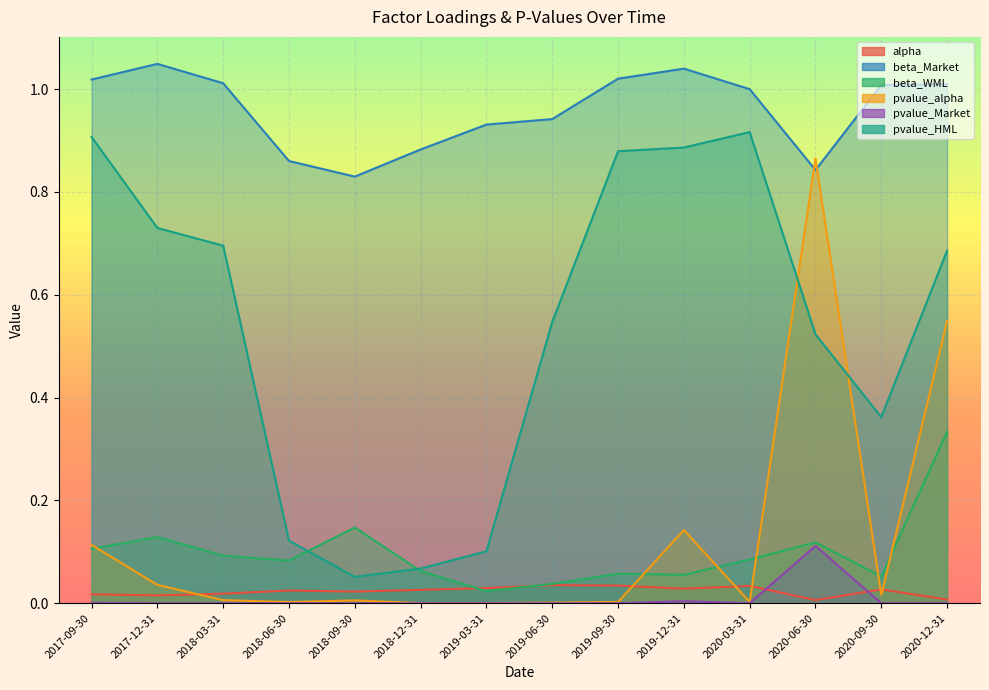

What is the average value of the pvalue_alpha series?

0.1